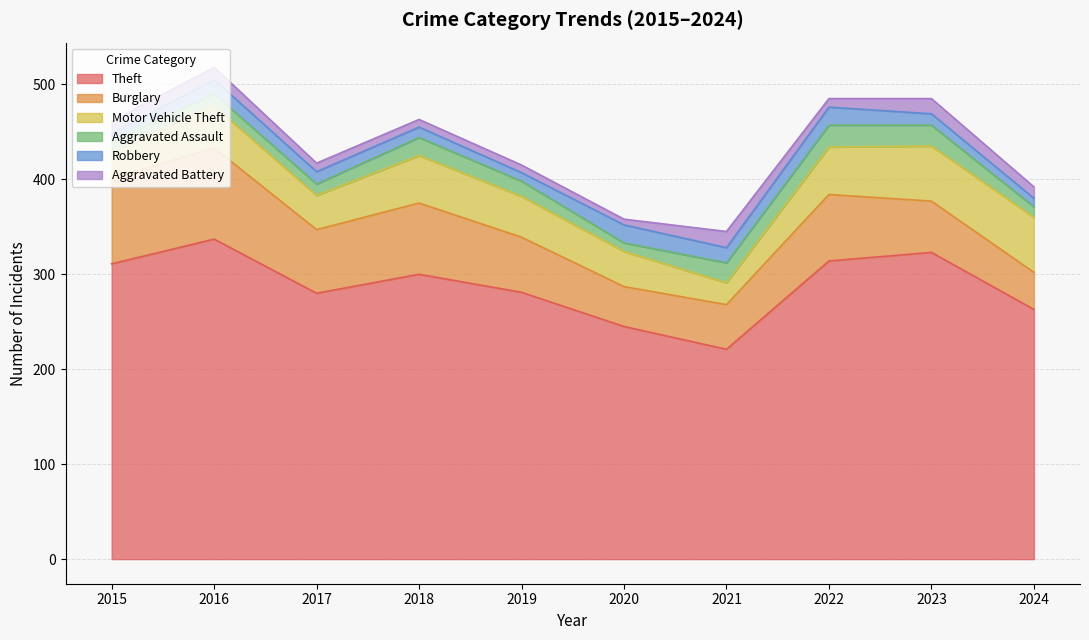

The Aggravated Battery series shows 5 at 2015. True or false?

False